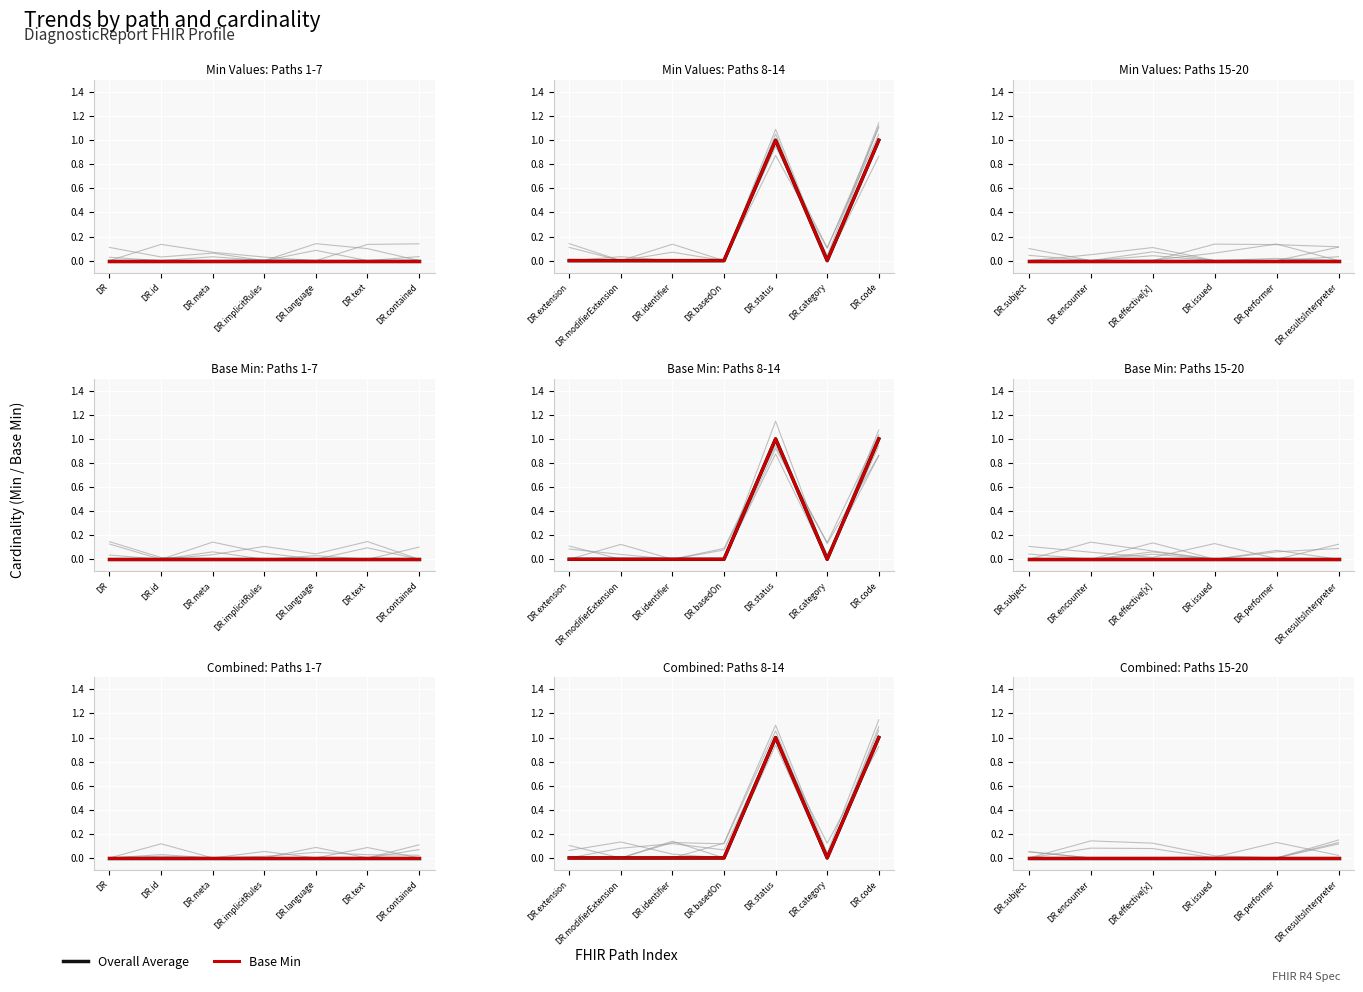

Where is Base Min nearest to the value 0?

DiagnosticReport